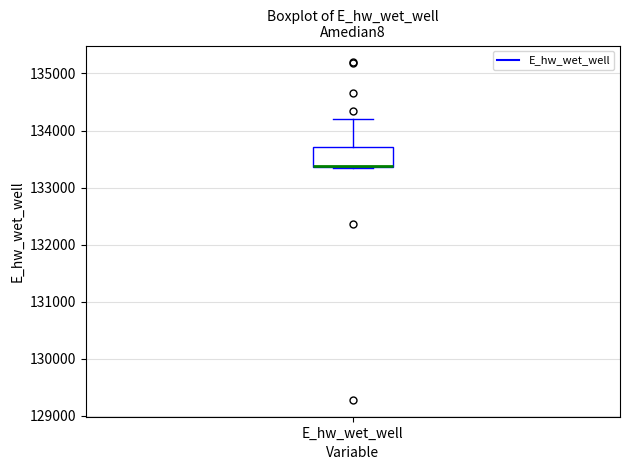

Transcribe this box plot: give where the median line is, the range the box spans, and where the two whiskers end, as read against the y-axis. The values are not printed on the chart, so give them approximately, as read against the axis.

median 133400, box 133400 to 133700, whiskers 133400 to 134200